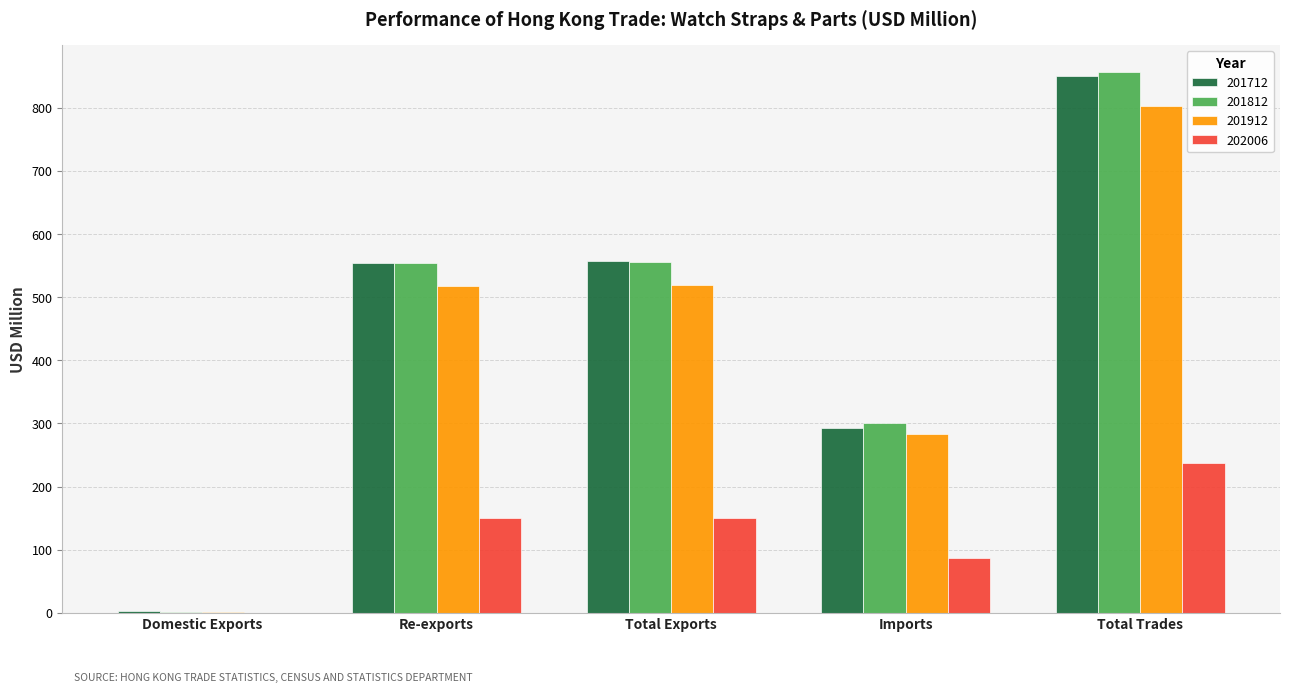

Which label corresponds to the largest value in the chart?

Total Trades